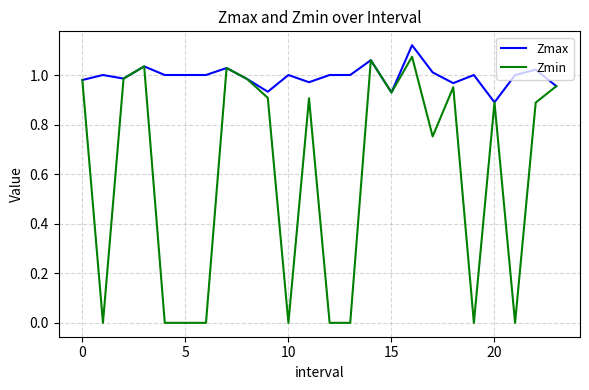

Is this an area chart (filled region under the line)?

No